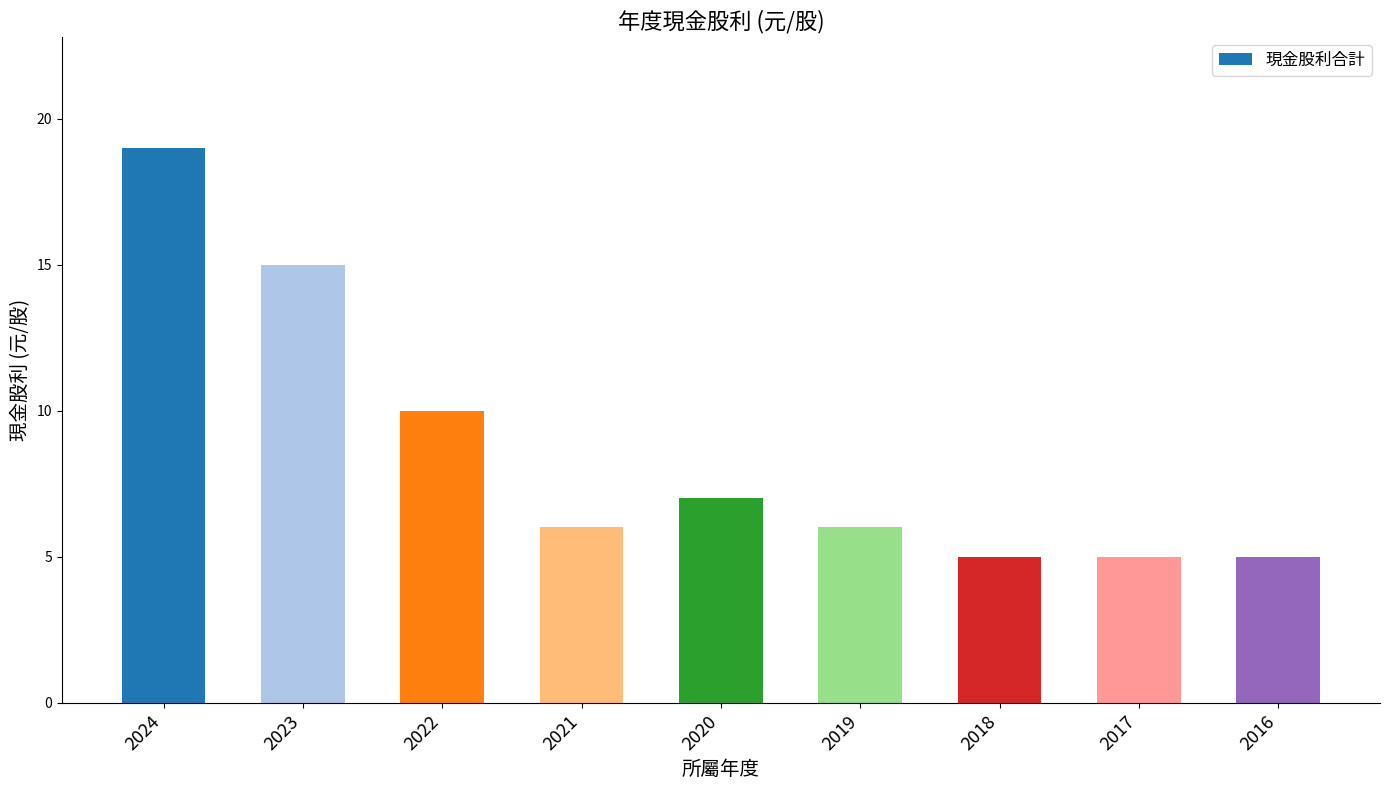

Where is the data nearest to the value 12?

2022